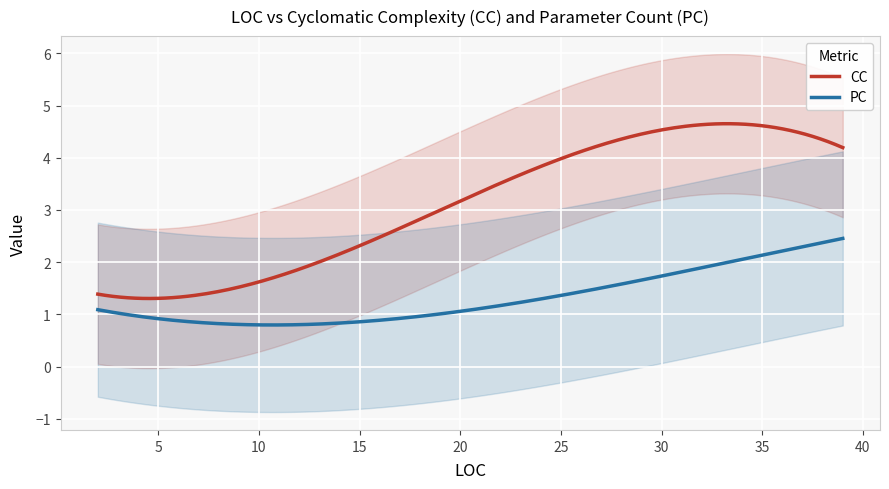

True or false: CC and PC cross at least once.

False